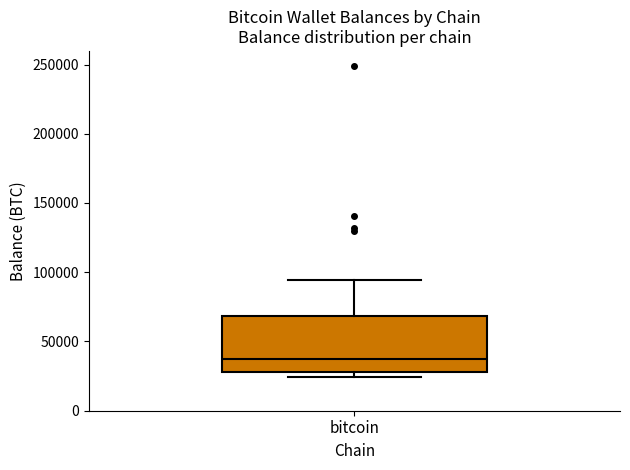

Transcribe this box plot: give where the median line is, the range the box spans, and where the two whiskers end, as read against the y-axis. The values are not printed on the chart, so give them approximately, as read against the axis.

median 35000, box 30000 to 70000, whiskers 25000 to 95000